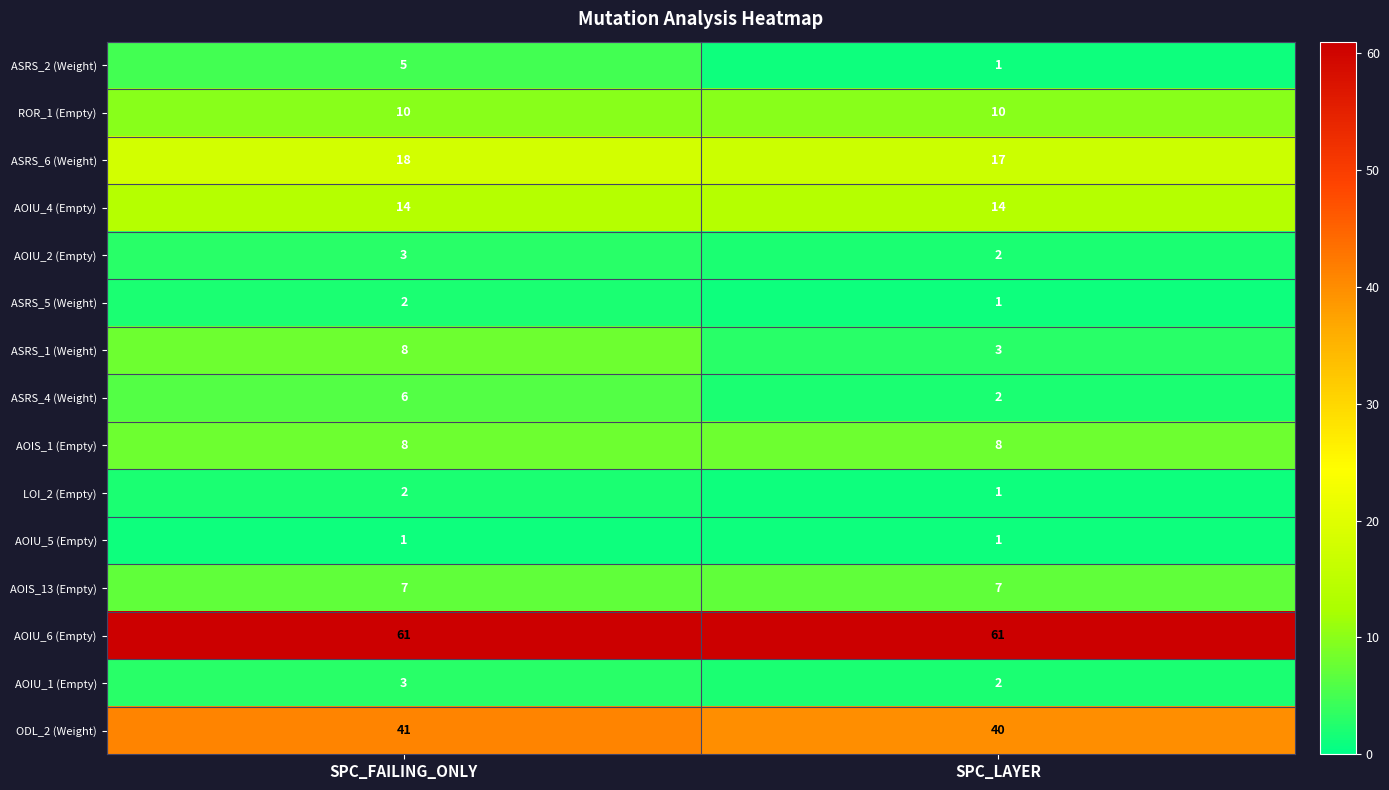

At which category is the sum across all series the highest?

SPC_FAILING_ONLY